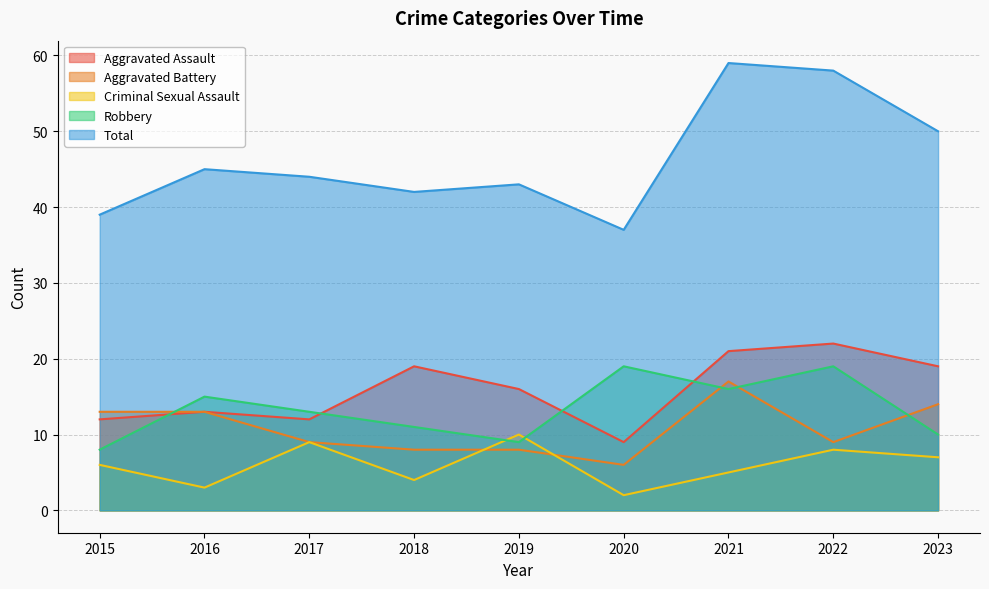

At which label does Total reach its peak?

2021